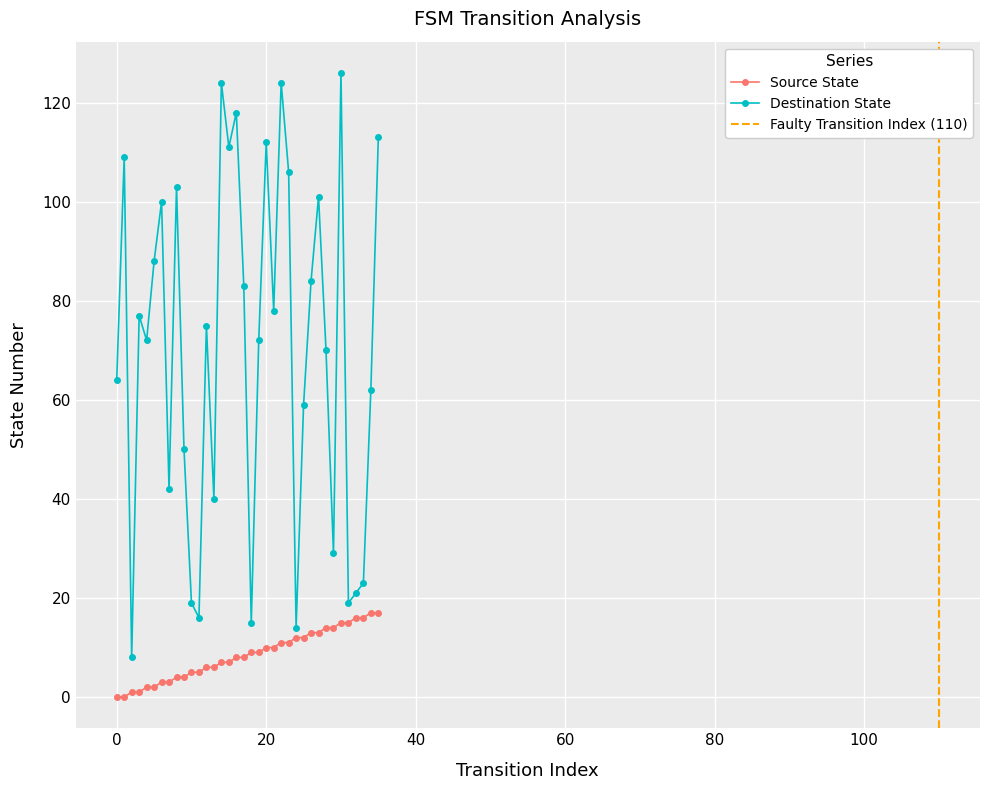

True or false: Destination State has more than 2 points higher than both neighbors.

True